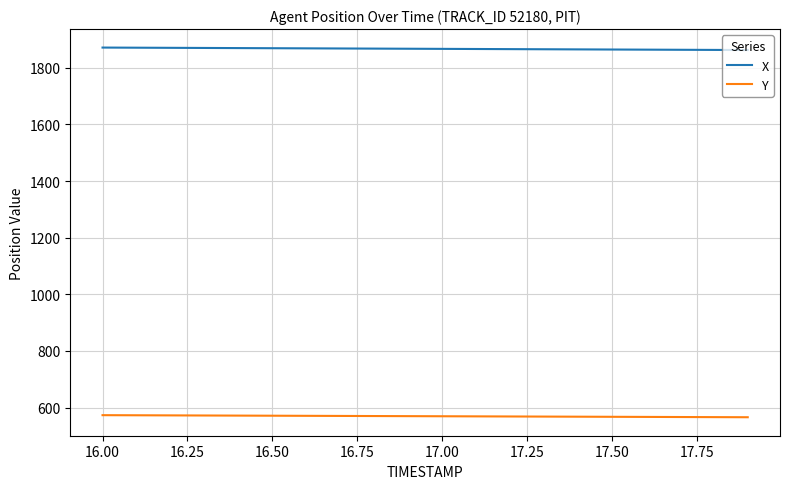

Which series has the largest total across all categories?

X